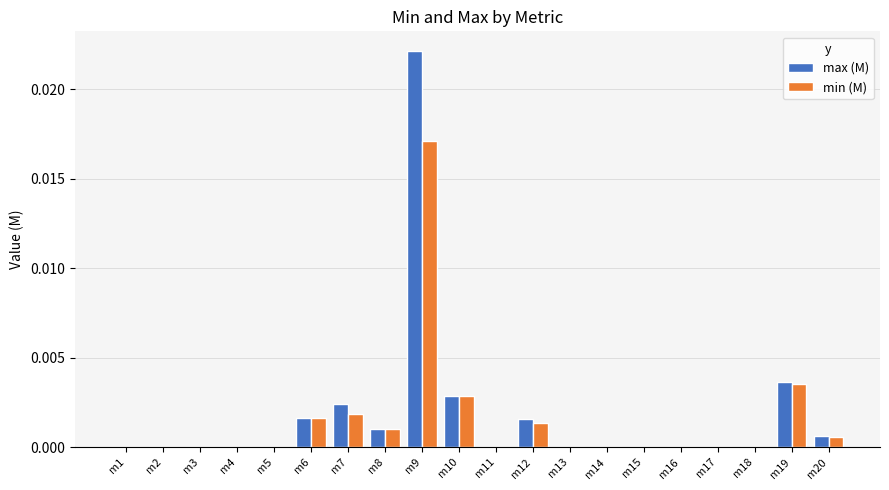

What are all the series names shown in the legend?

max (M), min (M)